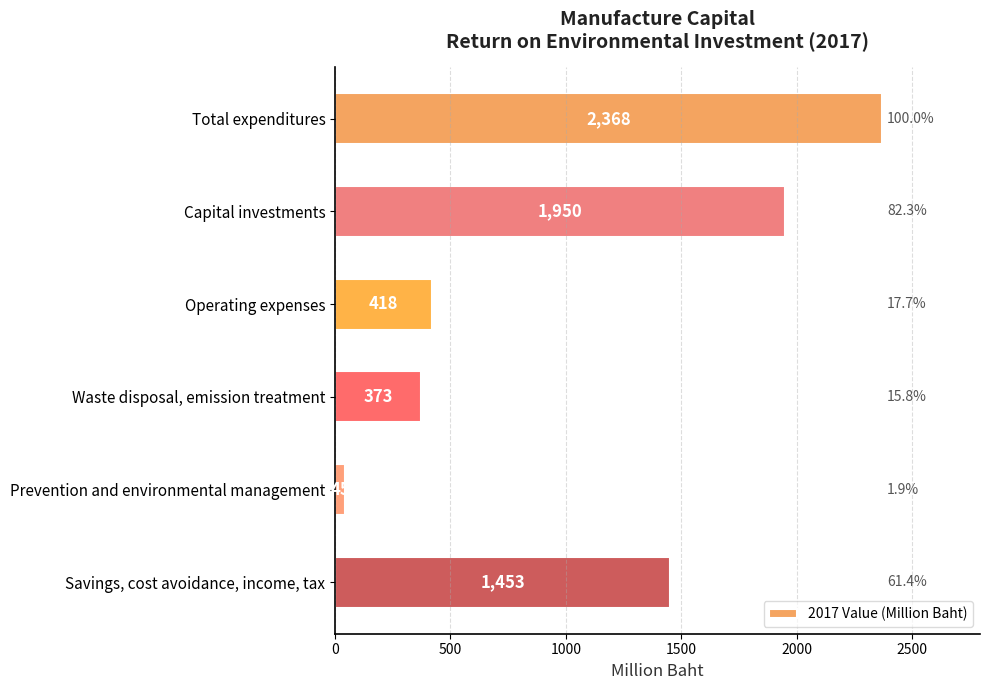

Reading top to bottom, what are all the values shown in this chart?

Total expenditures=2368	Capital investments=1950	Operating expenses=418	Waste disposal, emission treatment=373	Prevention and environmental management=45	Savings, cost avoidance, income, tax=1453